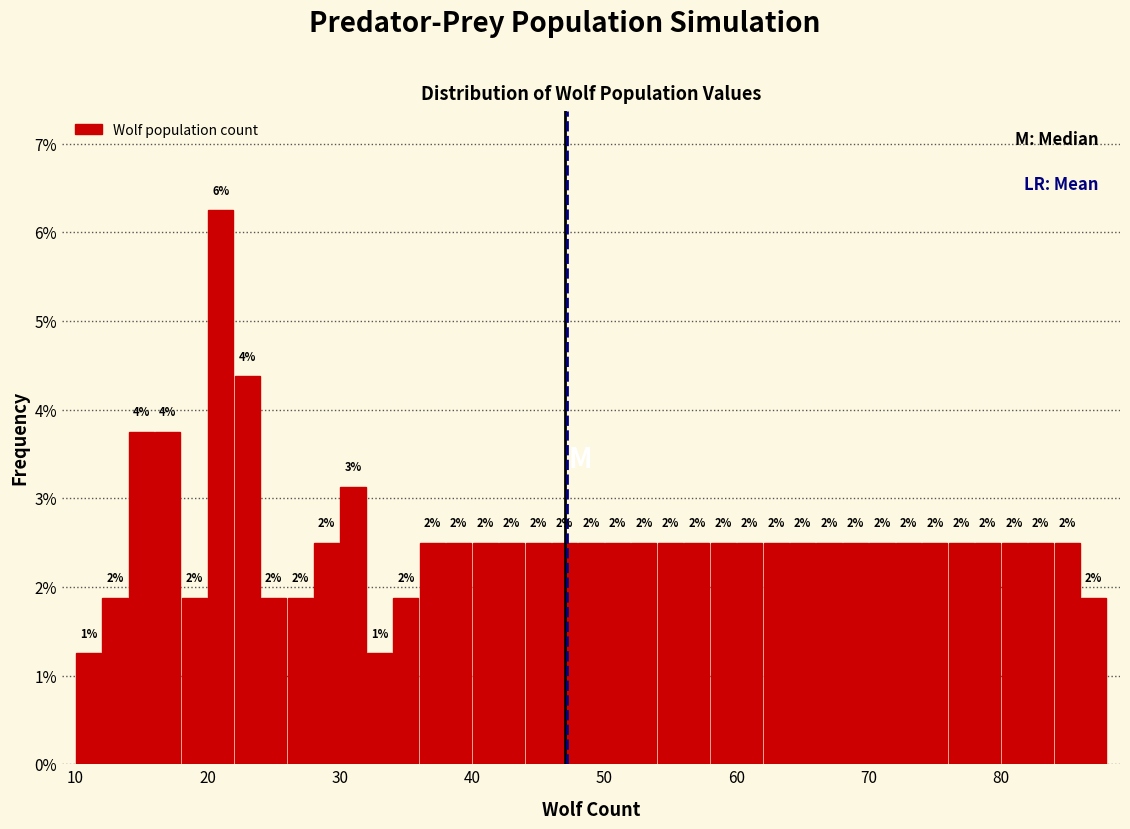

Around what value on the x-axis is the tallest bar? Give the approximate position of its centre, as read against the axis.

21